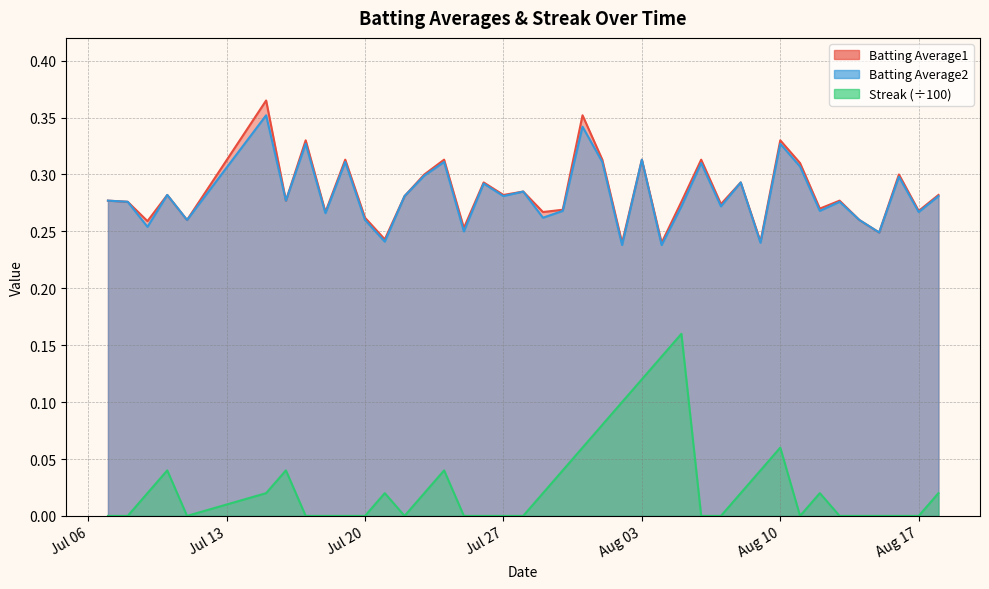

What is the spread (max minus min) of values at 2010-07-30?

0.2